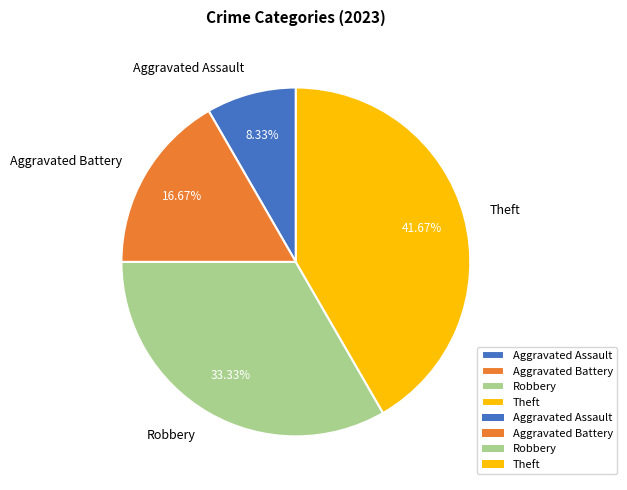

Approximately how many times larger is the value at Aggravated Assault compared to Theft?

0.2